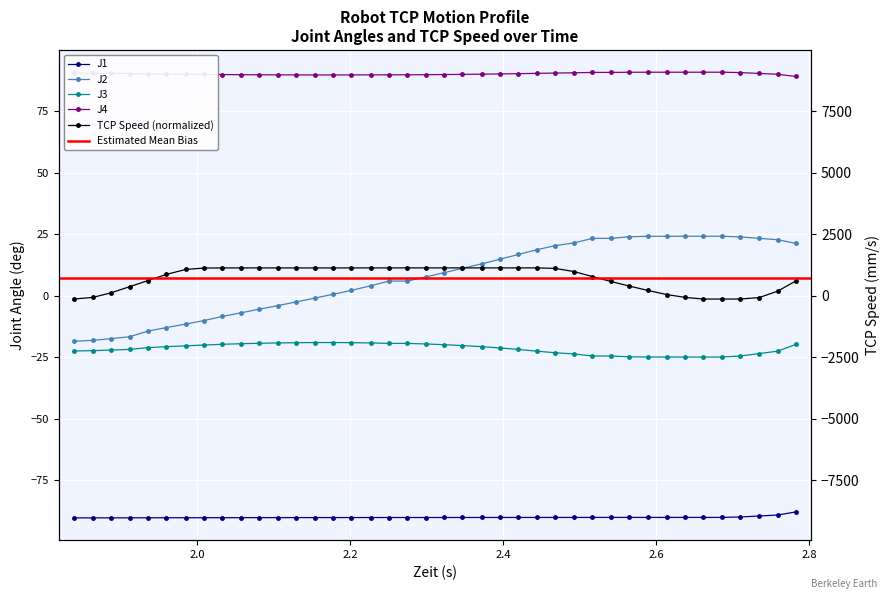

How many series are shown in this chart?

5